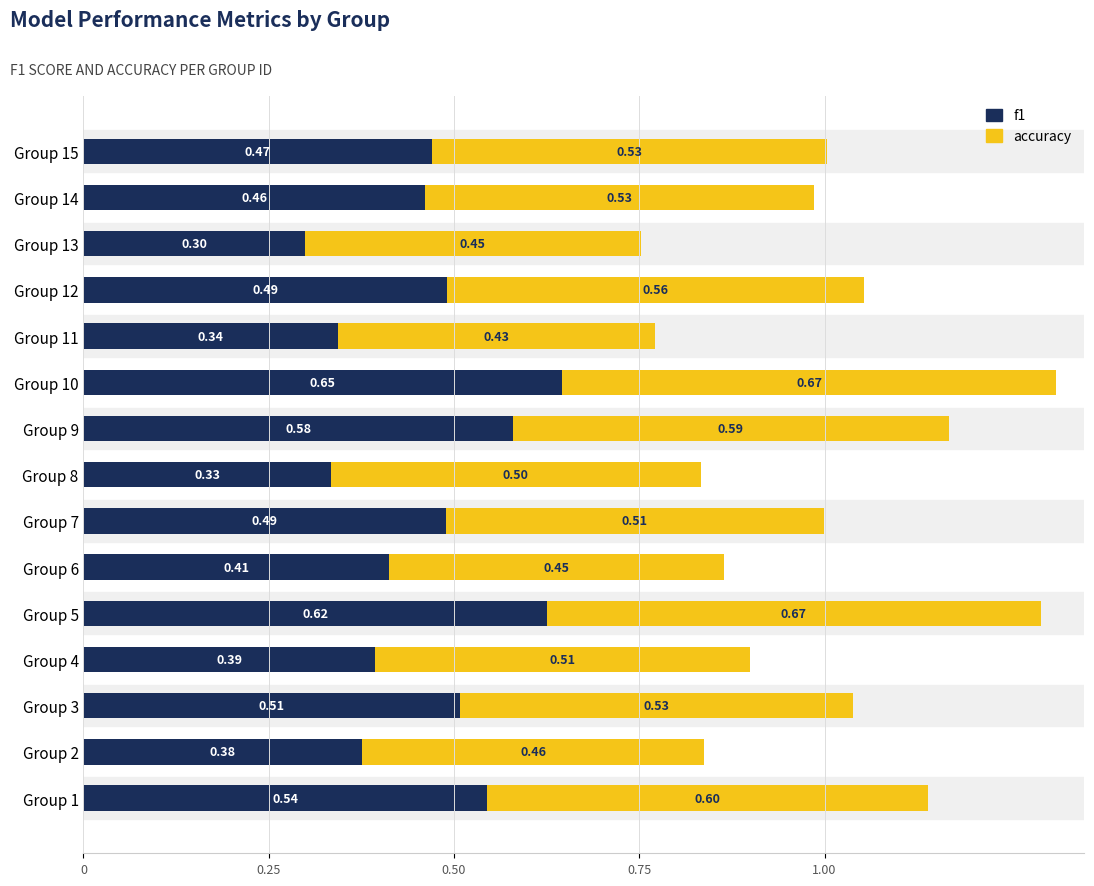

What is the total value across all series at Group 8?

0.8